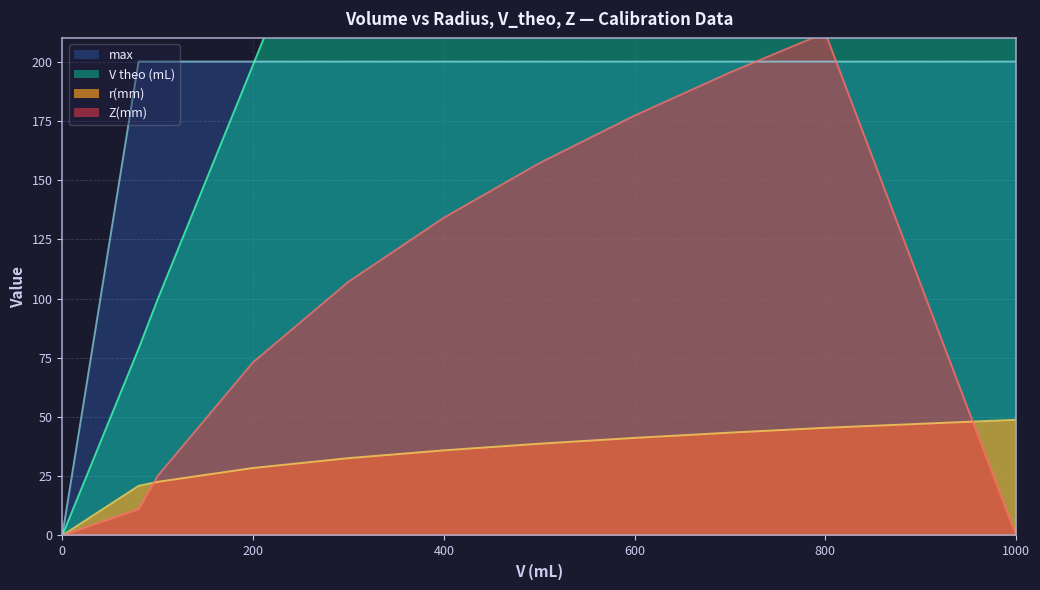

Reading left to right, extract all data points from this chart.

r(mm): 0.0	20.9	22.6	28.5	32.6	35.9	38.7	41.2	43.4	45.4	48.8
V theo (mL): 0.0	78.8	99.6	198.6	298.4	398.3	499.0	600.0	702.2	806.1	1000.0
max: 0.0	200.0	200.0	200.0	200.0	200.0	200.0	200.0	200.0	200.0	200.0
Z(mm): 0.0	11.1	25.1	73.1	107.0	134.1	157.1	177.2	195.4	212.1	0.0